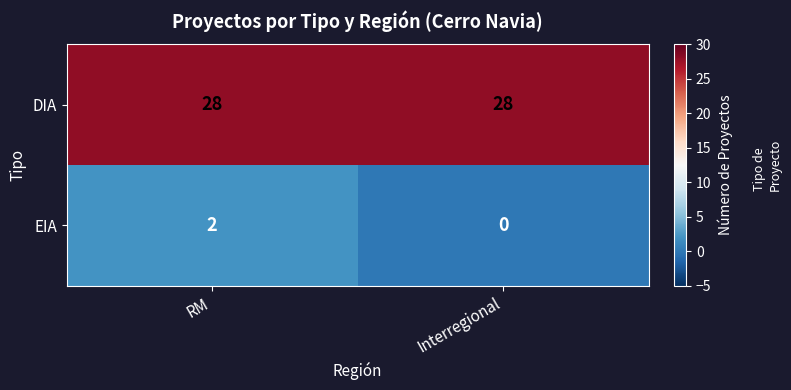

What is the maximum value for DIA?

28